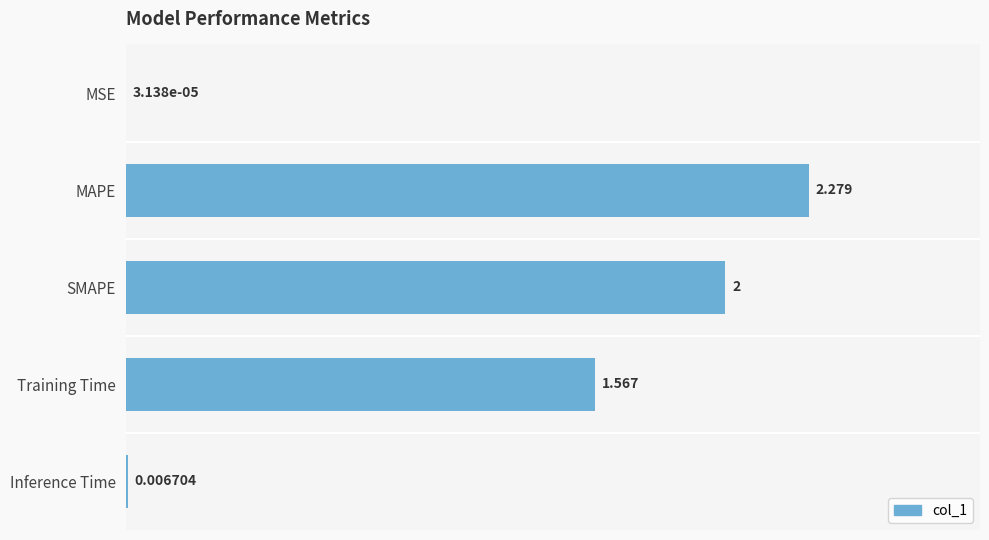

Which has a higher value, SMAPE or MSE?

SMAPE